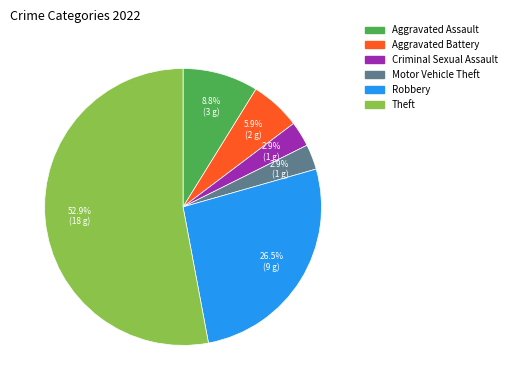

Approximately how many times larger is the value at Aggravated Assault compared to Aggravated Battery?

1.5